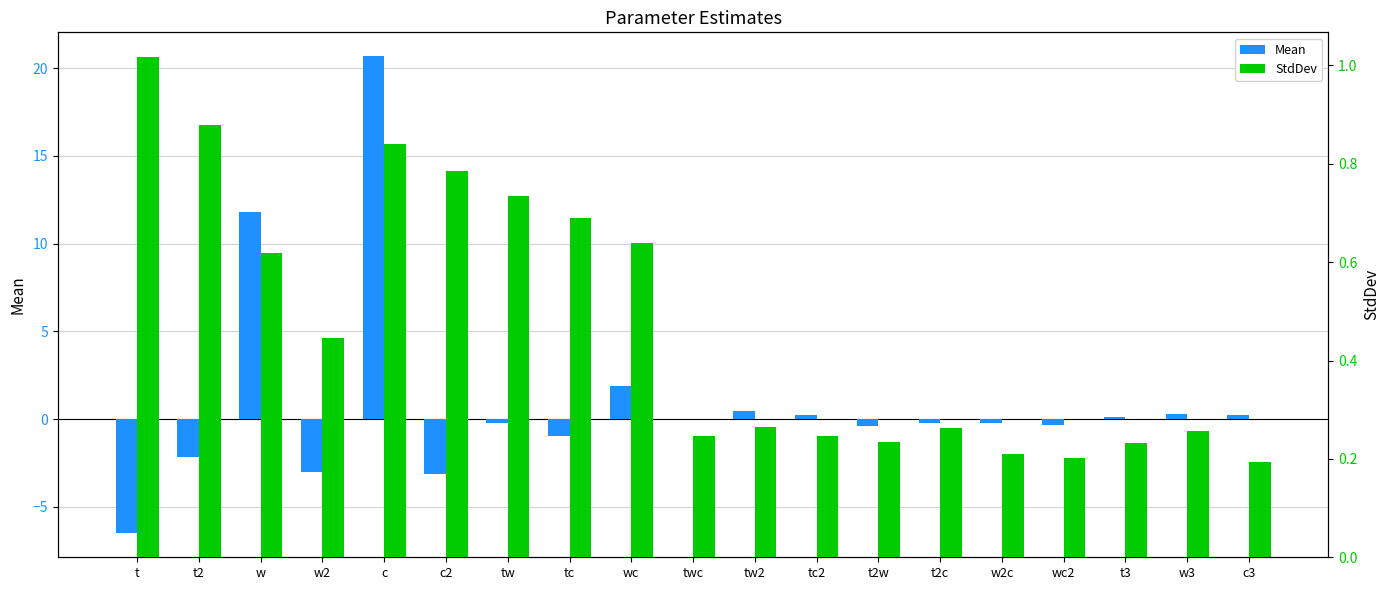

Reading right to left, what are all the values shown in this chart?

Mean: 0.2	0.3	0.1	-0.3	-0.2	-0.2	-0.4	0.2	0.5	0.0	1.9	-1.0	-0.2	-3.1	20.7	-3.0	11.8	-2.2	-6.5
StdDev: 0.2	0.3	0.2	0.2	0.2	0.3	0.2	0.2	0.3	0.2	0.6	0.7	0.7	0.8	0.8	0.4	0.6	0.9	1.0